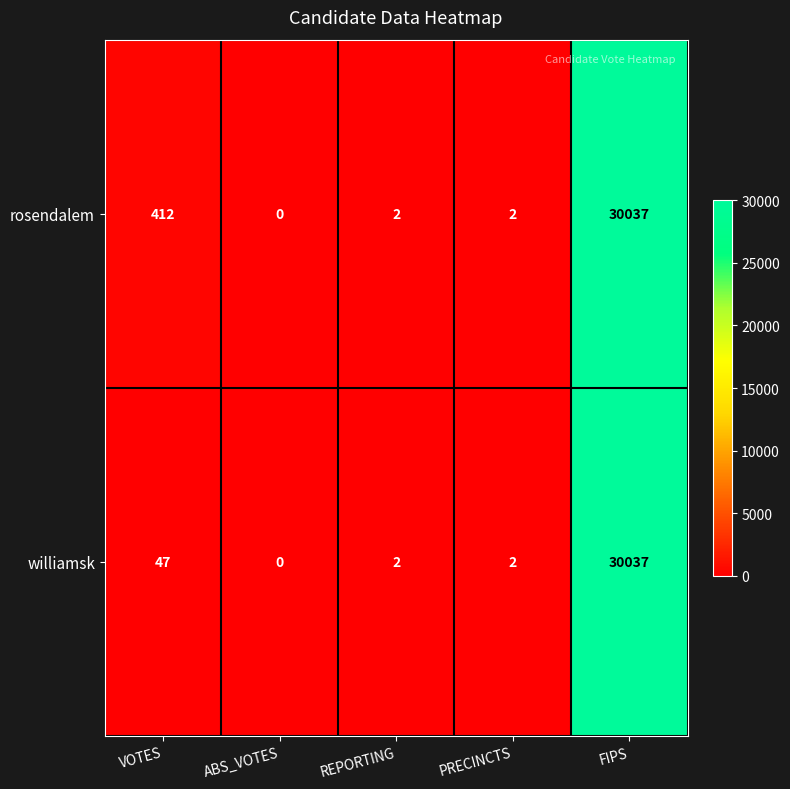

Reading left to right, extract all data points from this chart.

rosendalem: 412	0	2	2	30037
williamsk: 47	0	2	2	30037